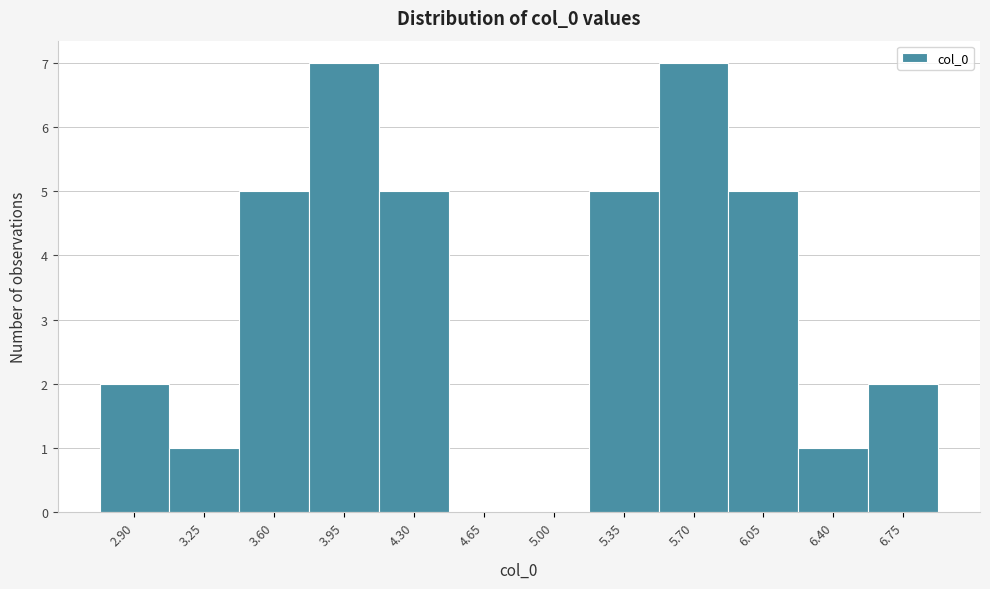

Reading left to right, what are all the values shown in this chart?

2.90=2	3.25=1	3.60=5	3.95=7	4.30=5	4.65=0	5.00=0	5.35=5	5.70=7	6.05=5	6.40=1	6.75=2